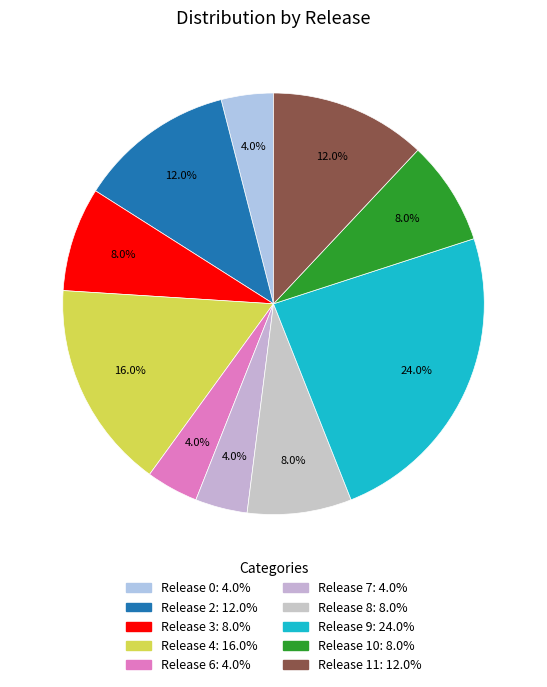

Count the number of slices in the pie.

10